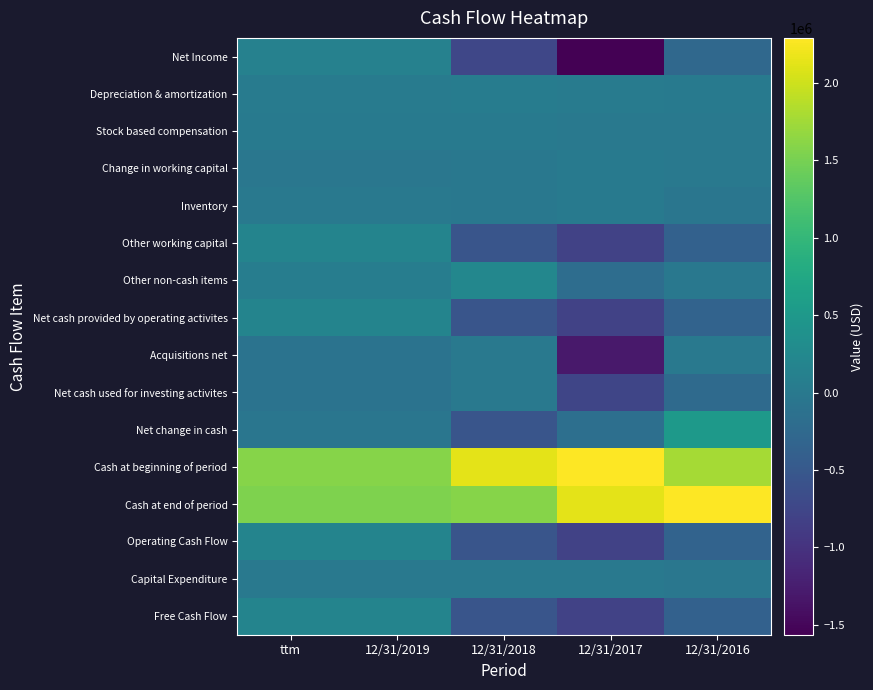

What is the minimum value shown in the chart?

-1563497